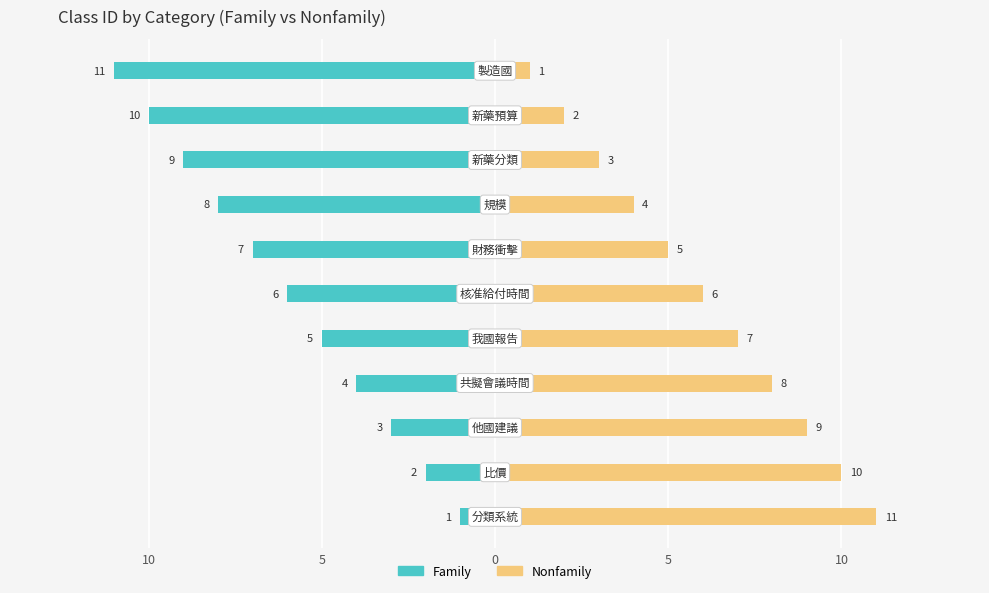

Which has a higher value, 10 or 9?

10